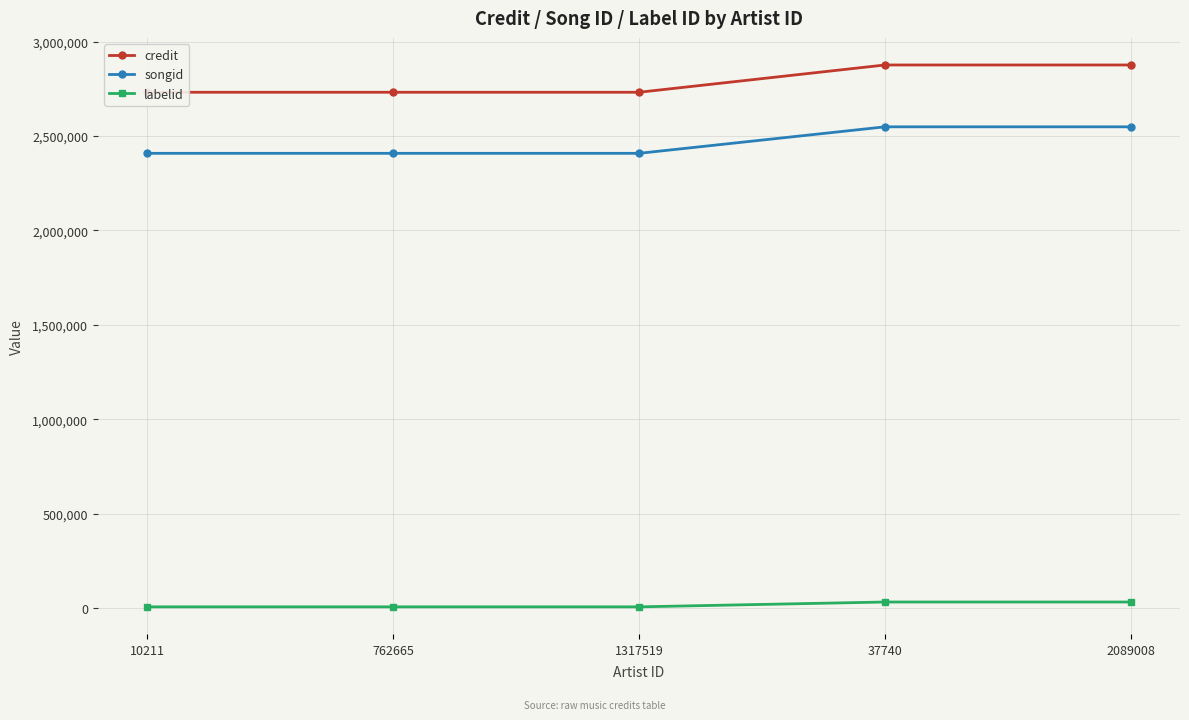

What is the difference between the highest and lowest values at 1317519?

2726063